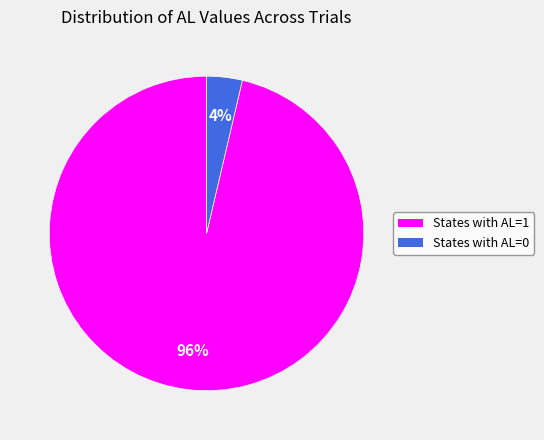

Combined, do States with AL=0 and States with AL=1 account for over 50%?

Yes